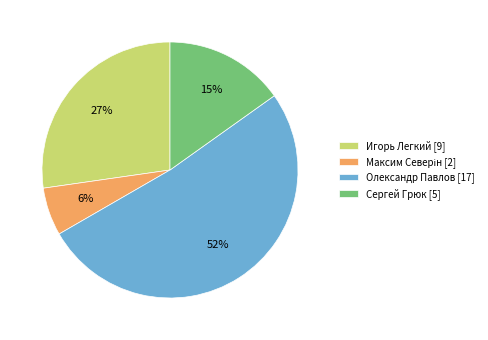

Count the number of slices in the pie.

4